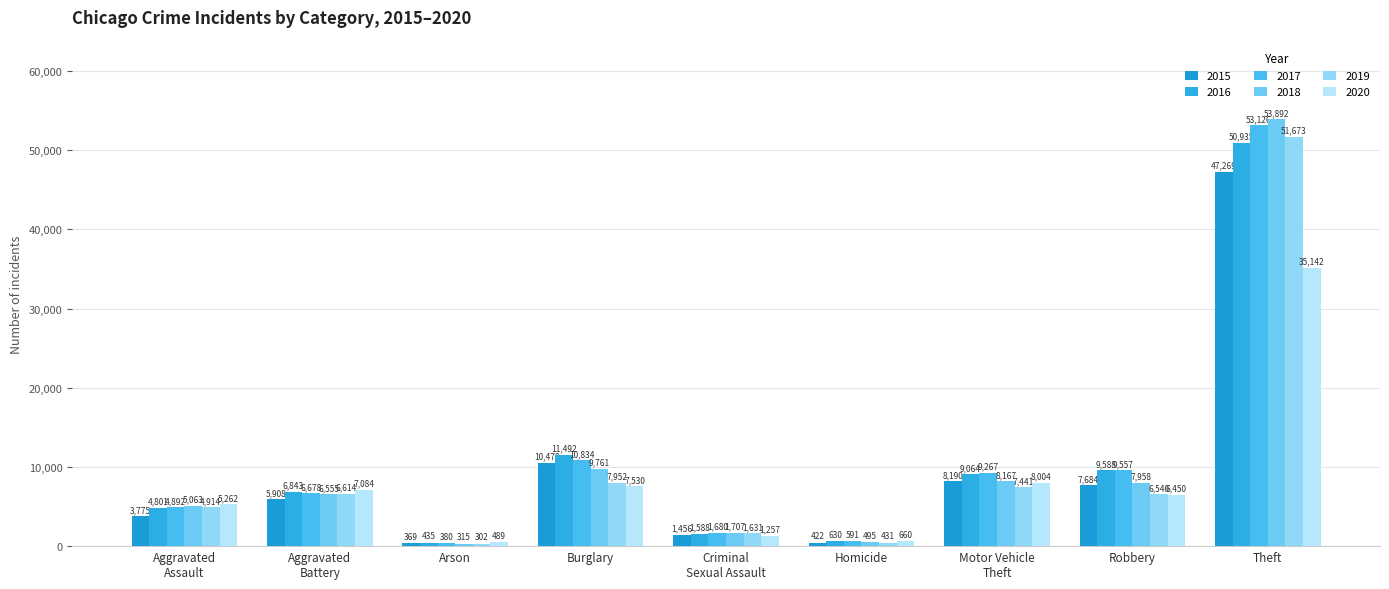

What are all the series names shown in the legend?

2015, 2016, 2017, 2018, 2019, 2020